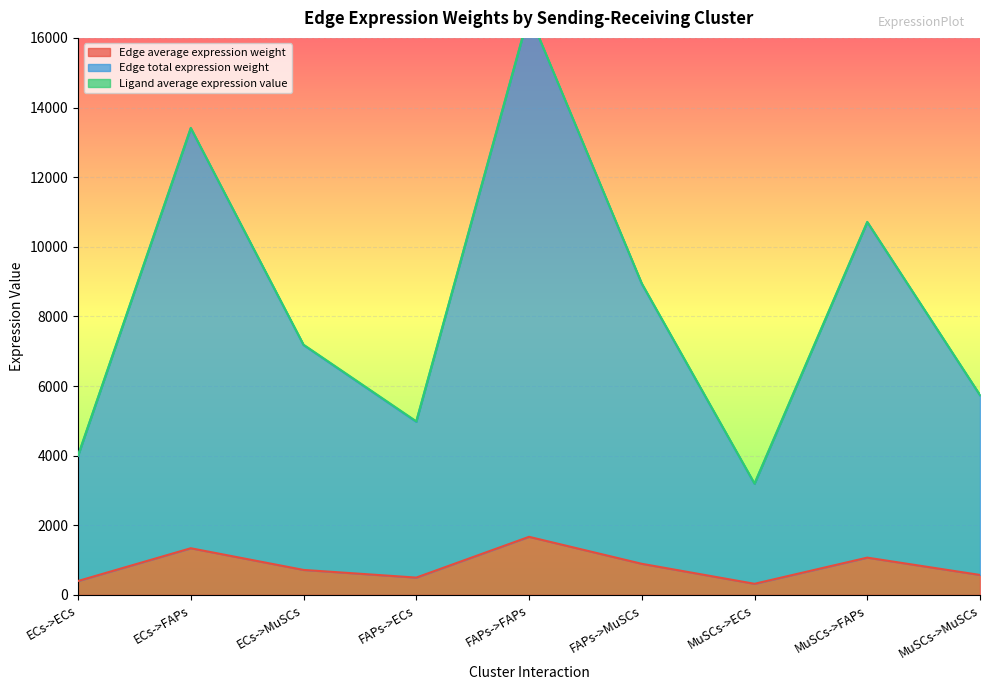

What value does the Edge average expression weight series have at ECs->FAPs?

1340.4